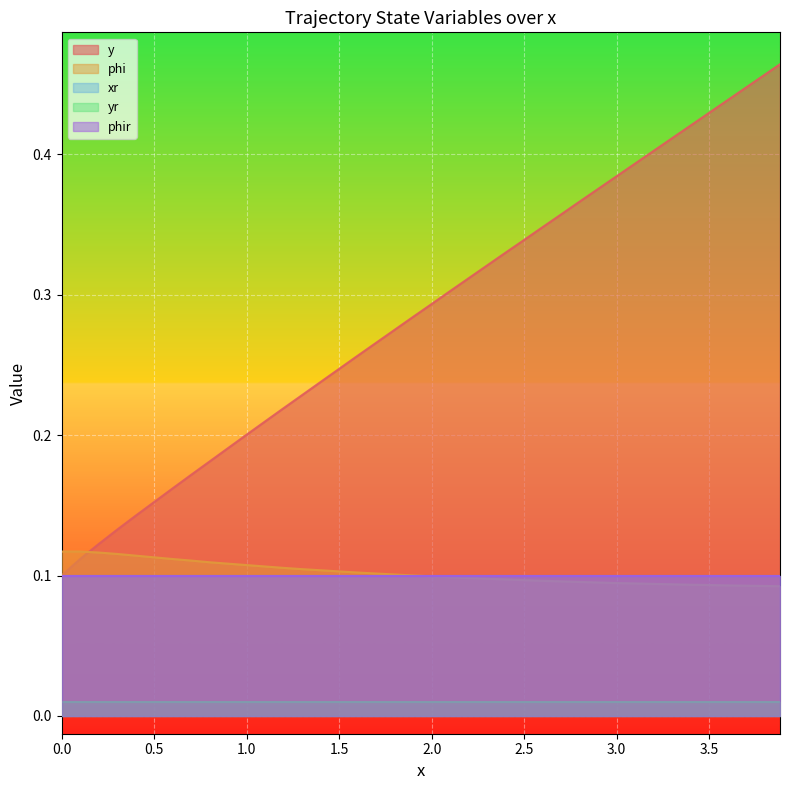

Is the value of xr at 29 greater than the value of phir at 28?

Yes